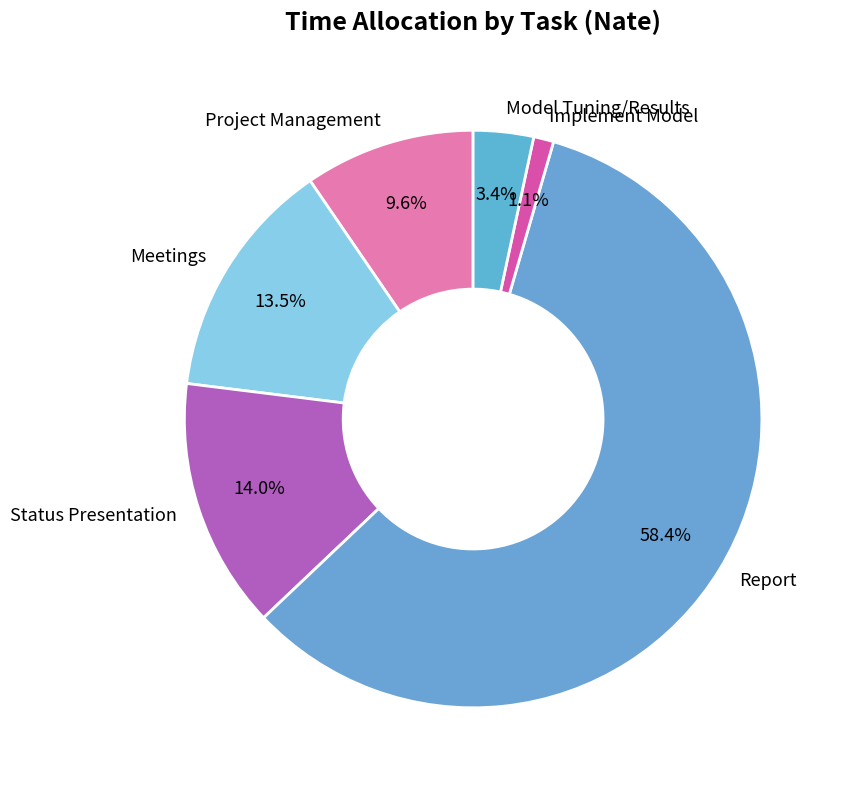

True or false: Project Management accounts for 10% of the total.

True